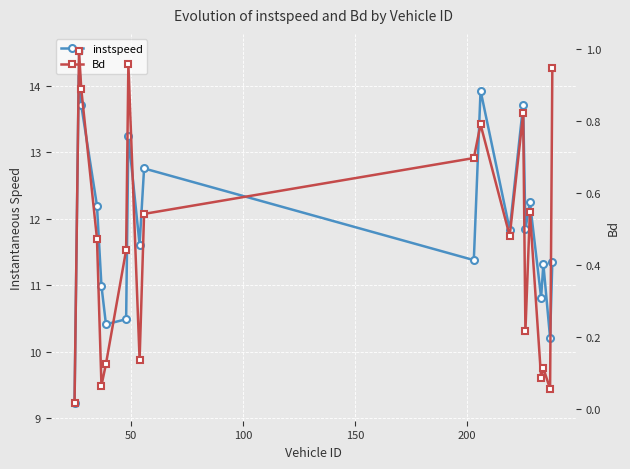

What is the value of the instspeed point at the 8th from the left?

13.2